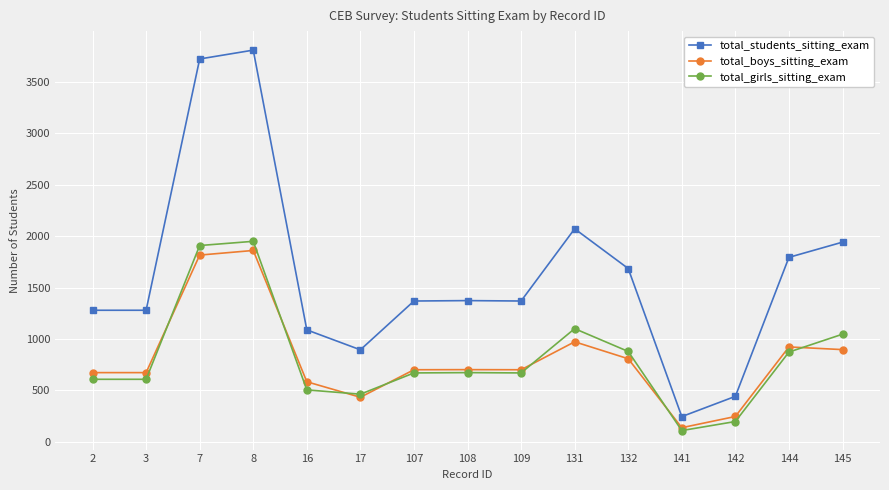

Which series has the widest spread of values?

total_students_sitting_exam